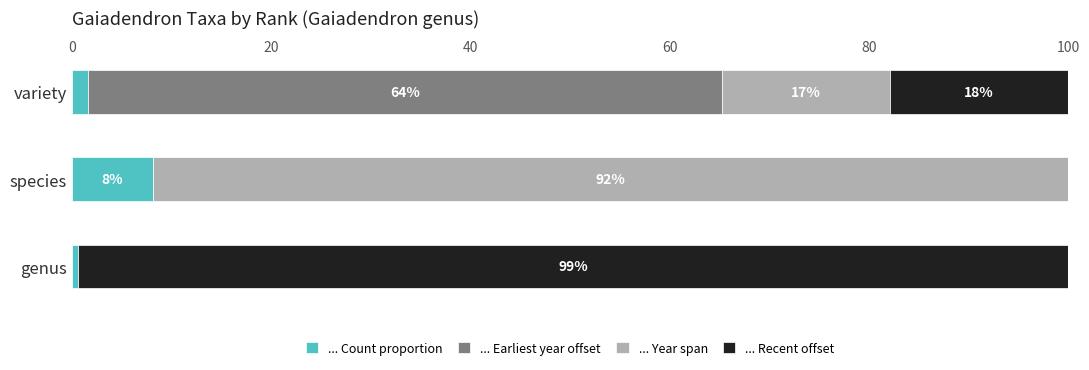

How many distinct data groups are displayed?

4